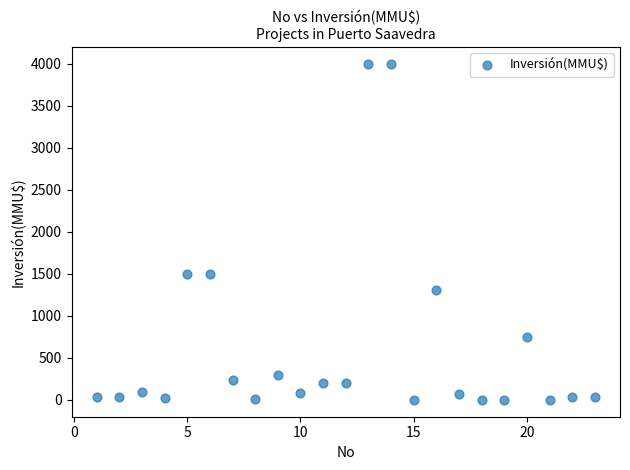

What is the range of X values (max minus min)?

22